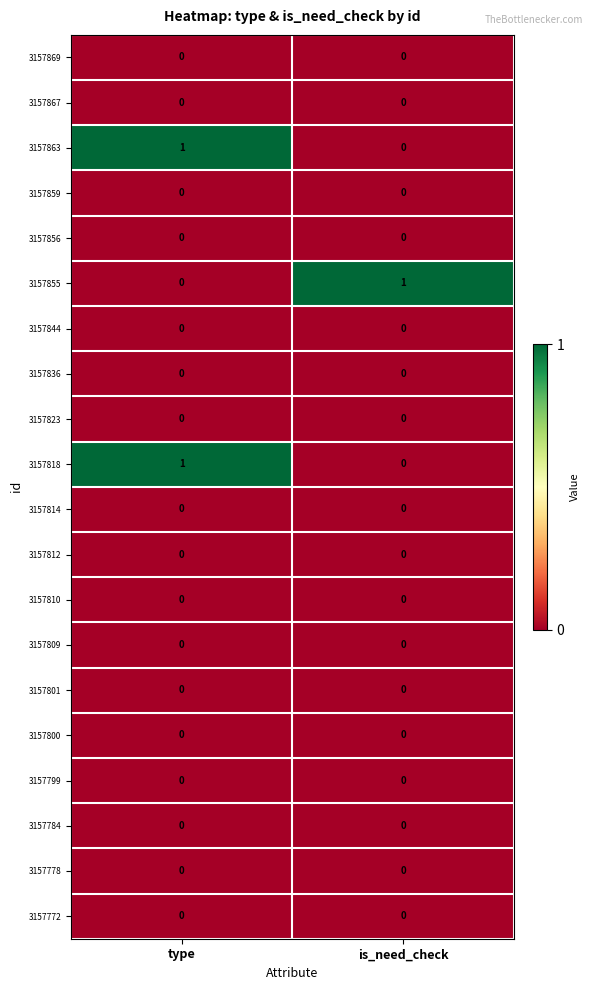

The value of 3157818 at is_need_check is 0. True or false?

True